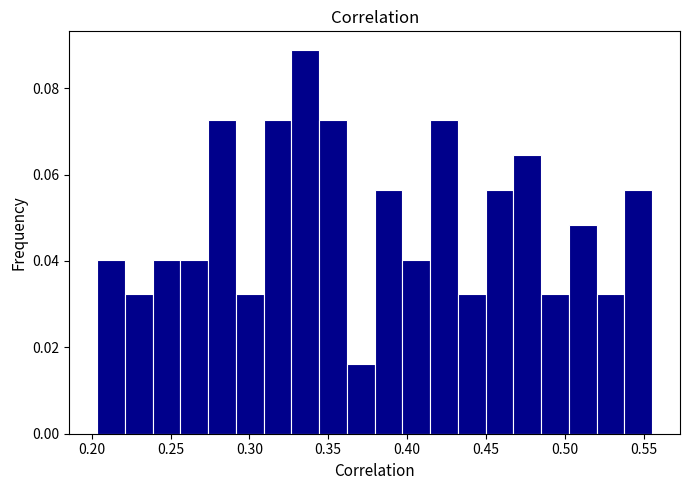

Around what value on the x-axis is the tallest bar? Give the approximate position of its centre, as read against the axis.

0.335